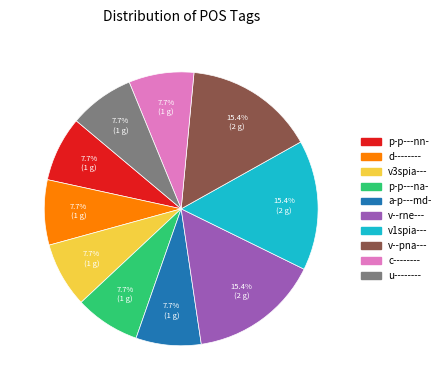

To the nearest percent, what is the difference between the v--pna--- and p-p---nn- slice percentages?

8%